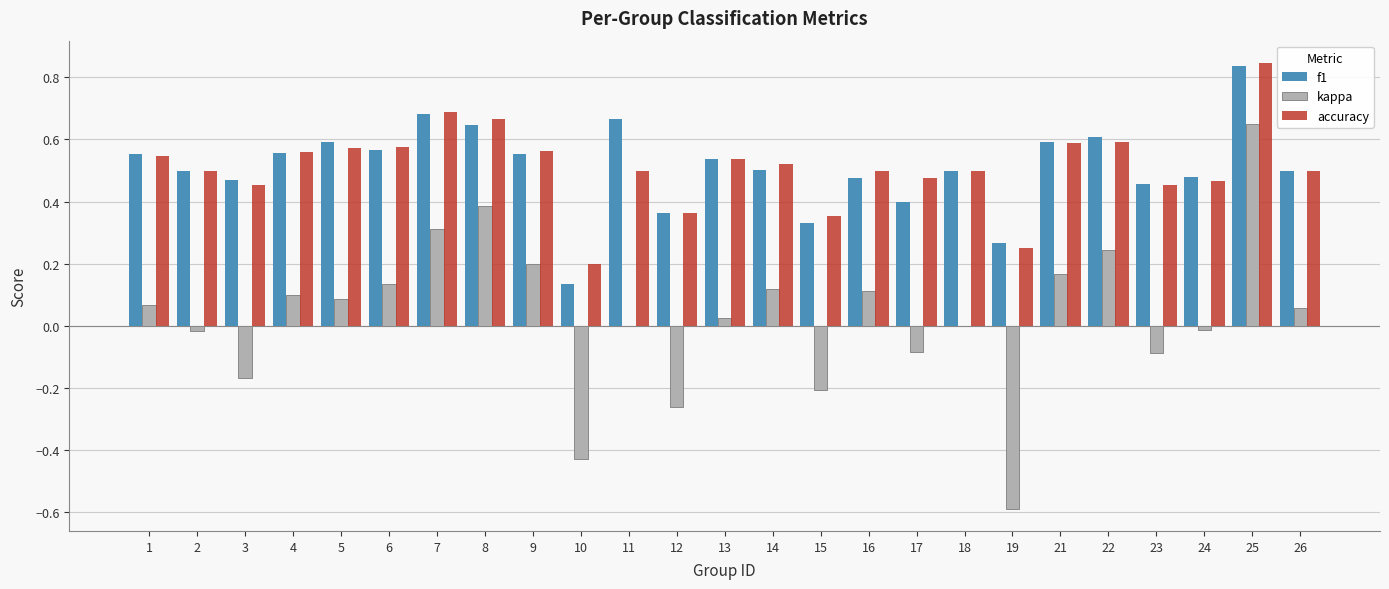

Where does the kappa series first go above 0?

1